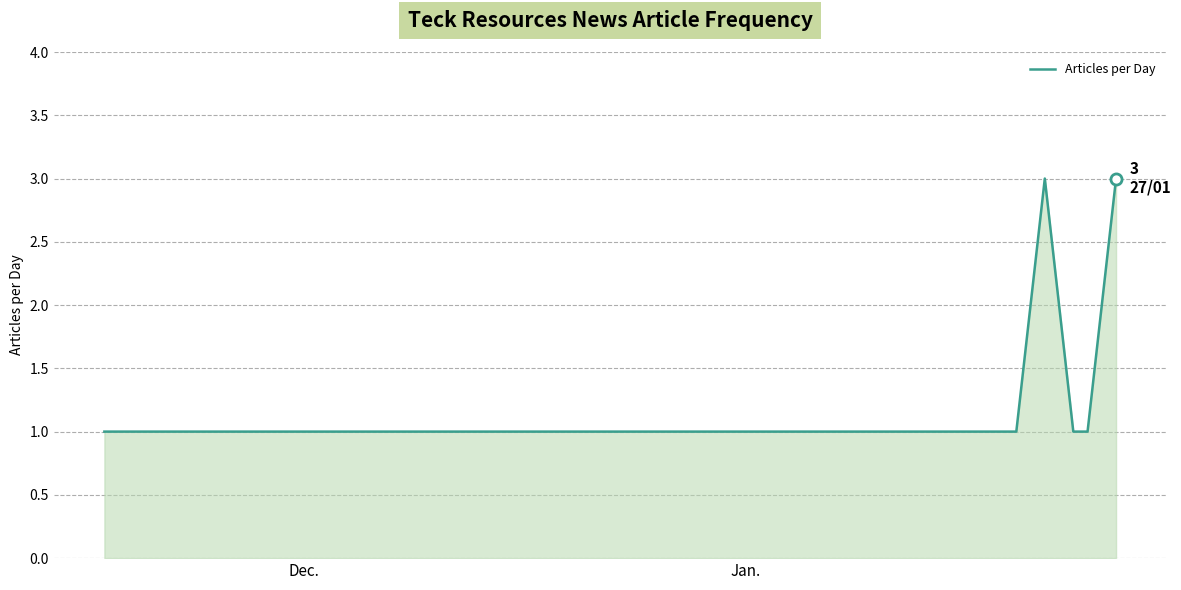

Reading right to left, extract all data points from this chart.

3	2	1	1	2	3	1	1	1	1	1	1	1	1	1	1	1	1	1	1	1